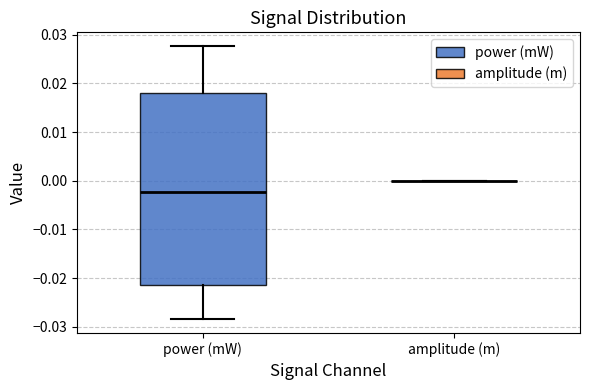

Comparing the boxes themselves (not the whiskers), which one is the tallest?

power (mW)